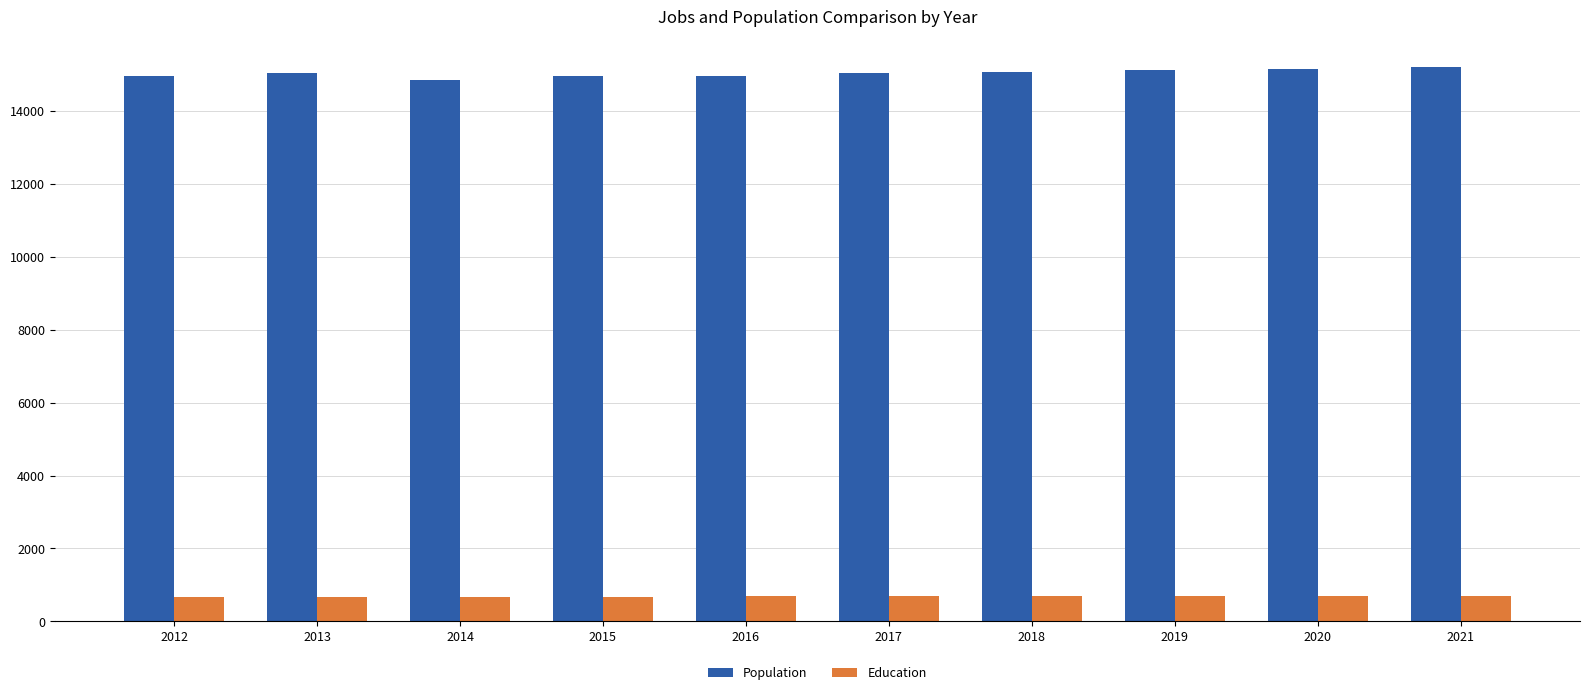

What are all the series names shown in the legend?

Population, Education